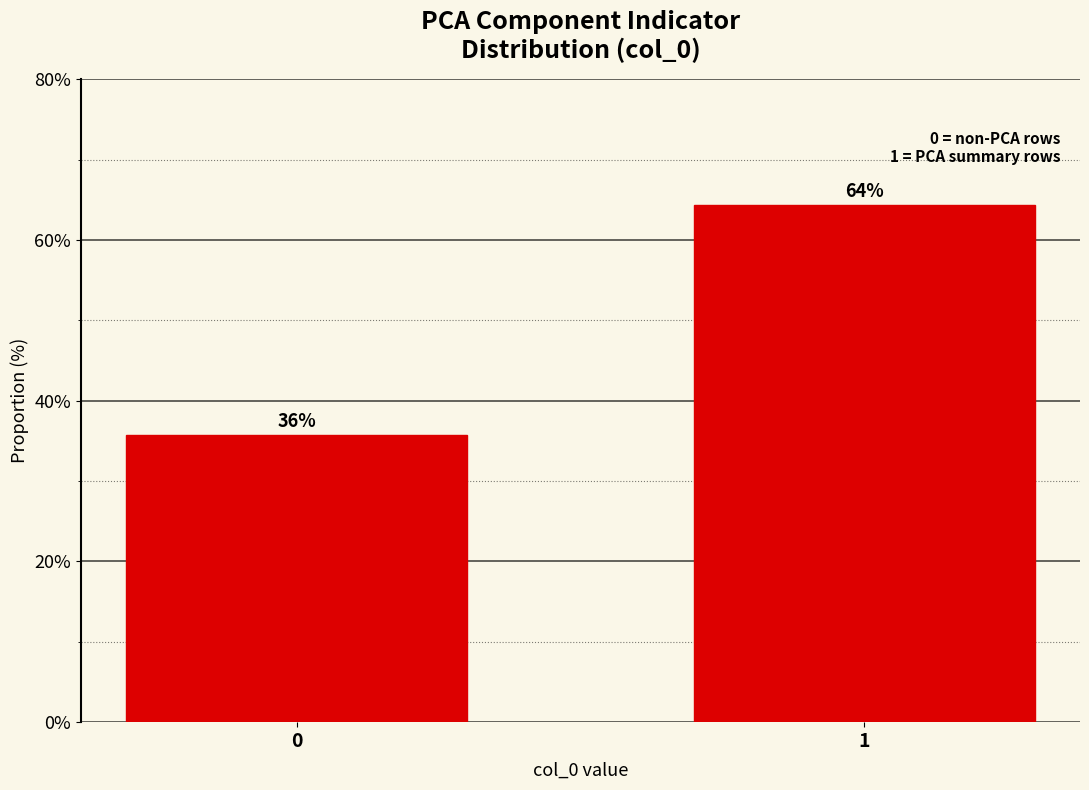

What is the ratio of the value at 1 to the value at 0?

1.8